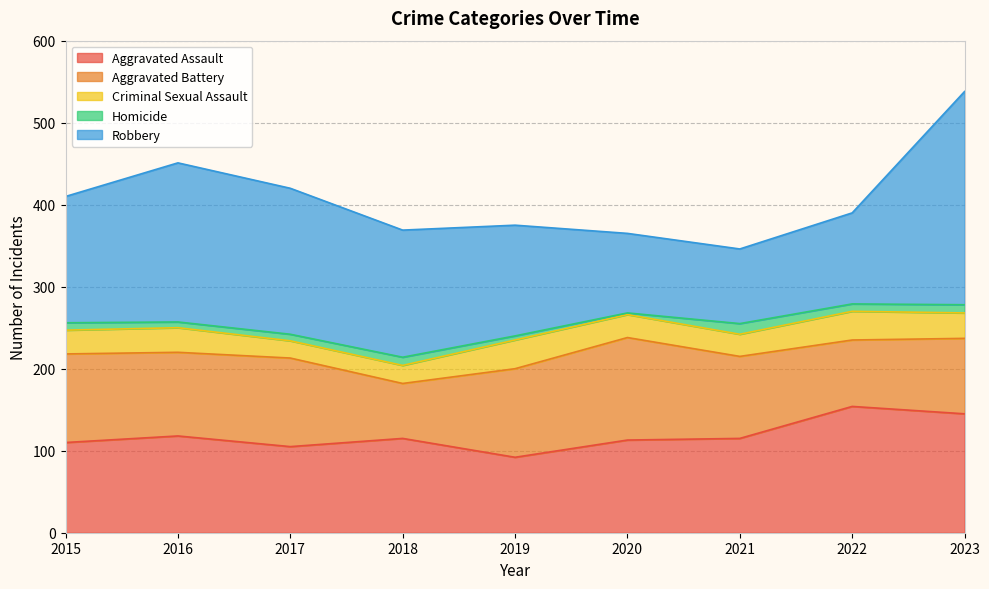

The value of Aggravated Battery at 2020 is 50. True or false?

False